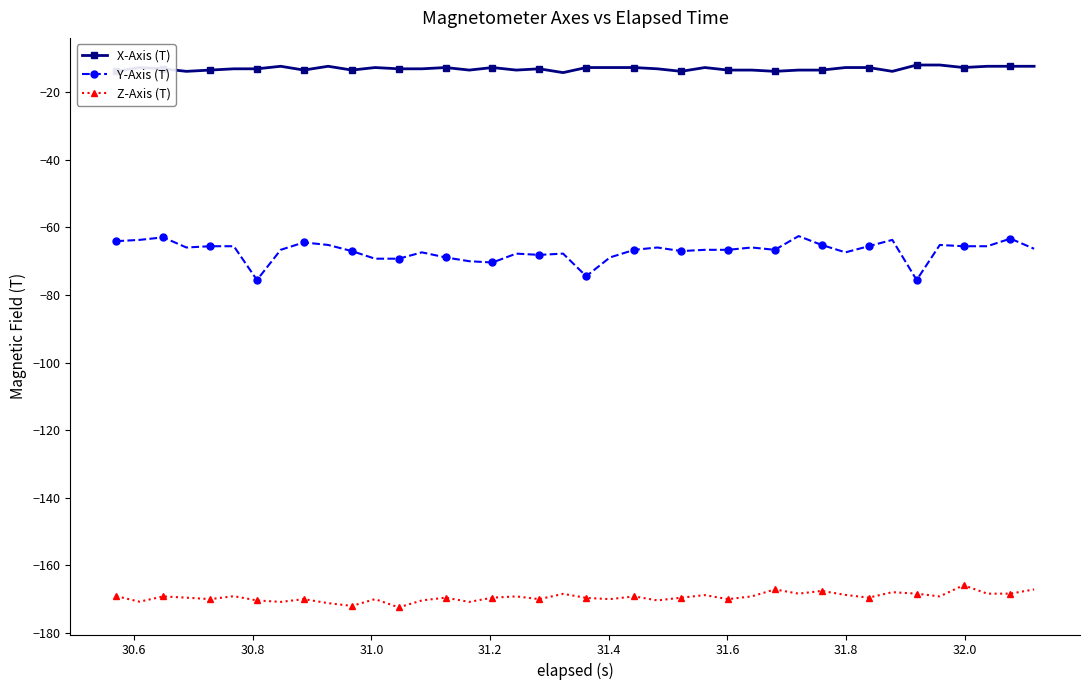

What is the average value of the X-Axis (T) series?

-13.0